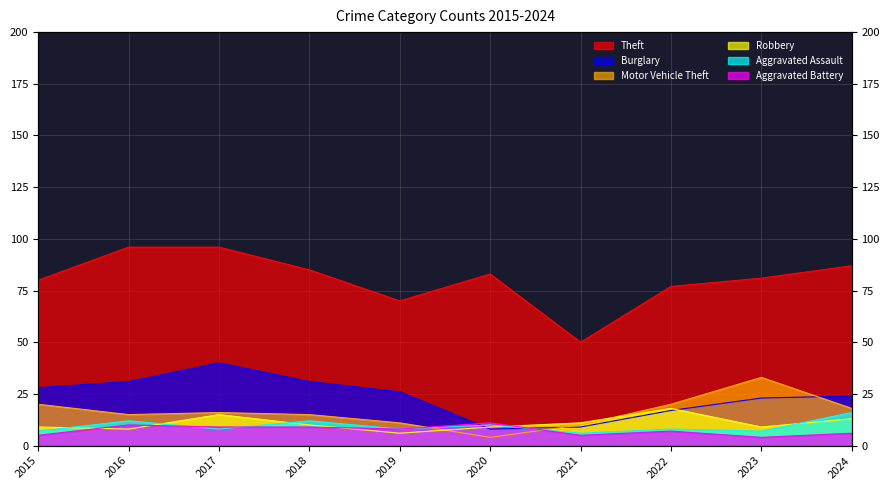

List the labels in order of Theft value, smallest first.

2021, 2019, 2022, 2015, 2023, 2020, 2018, 2024, 2016, 2017